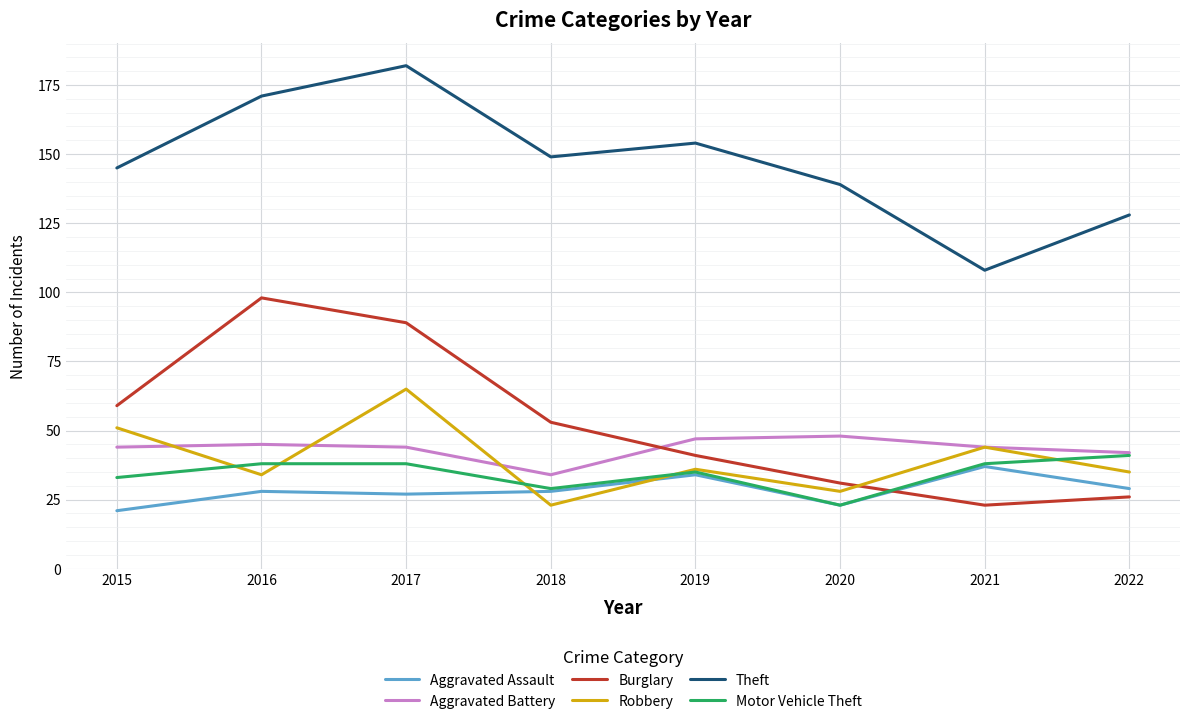

What are all the series names shown in the legend?

Aggravated Assault, Aggravated Battery, Burglary, Robbery, Theft, Motor Vehicle Theft